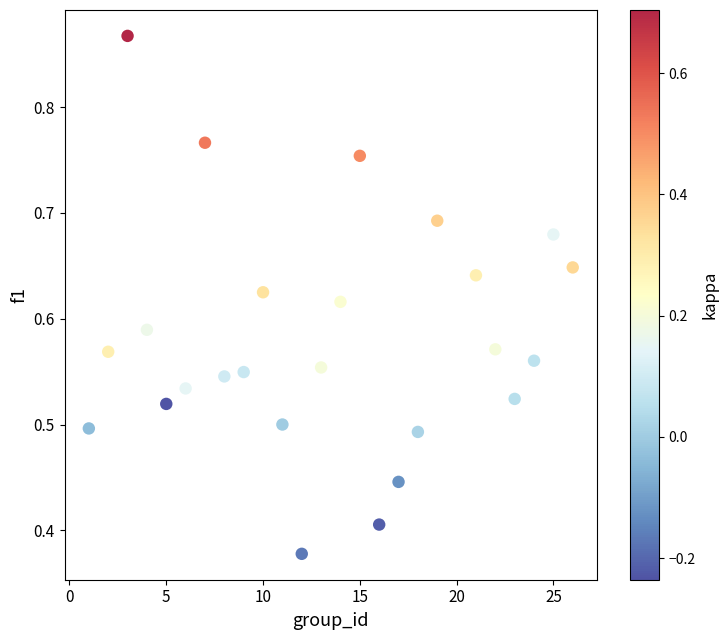

What is the range of X values (max minus min)?

25.0